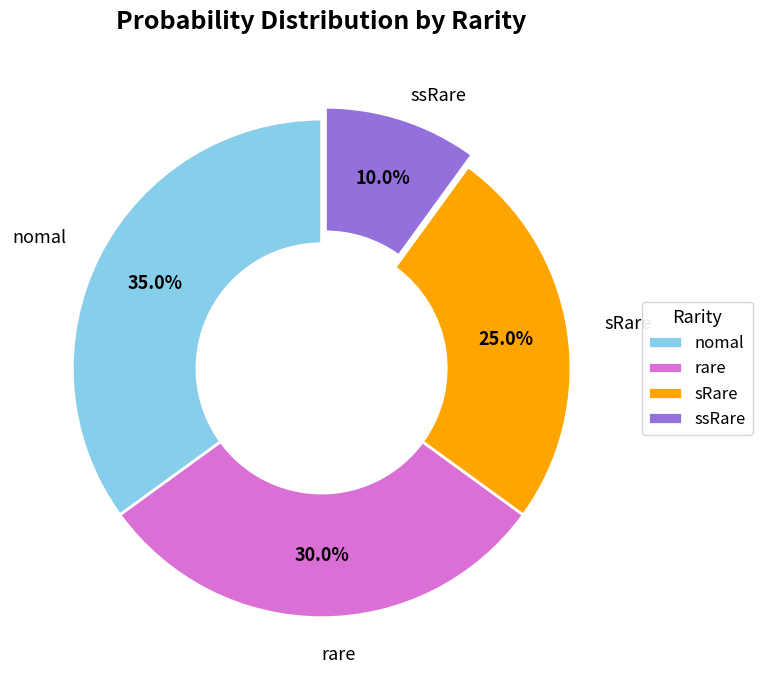

The nomal slice represents 21% of the pie. True or false?

False